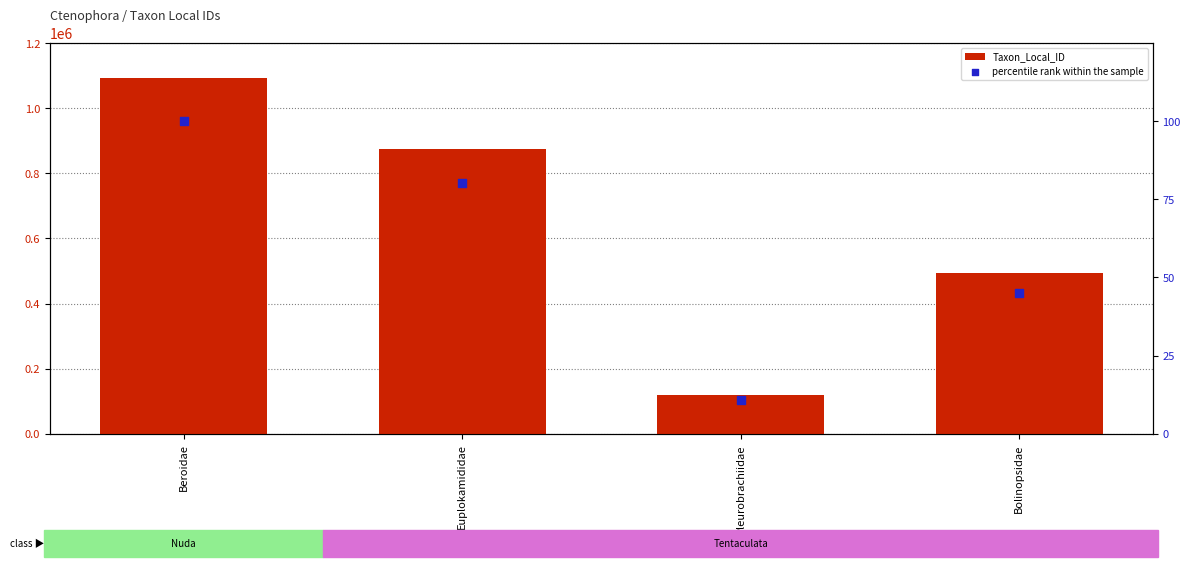

Which series has the largest total across all categories?

Taxon_Local_ID